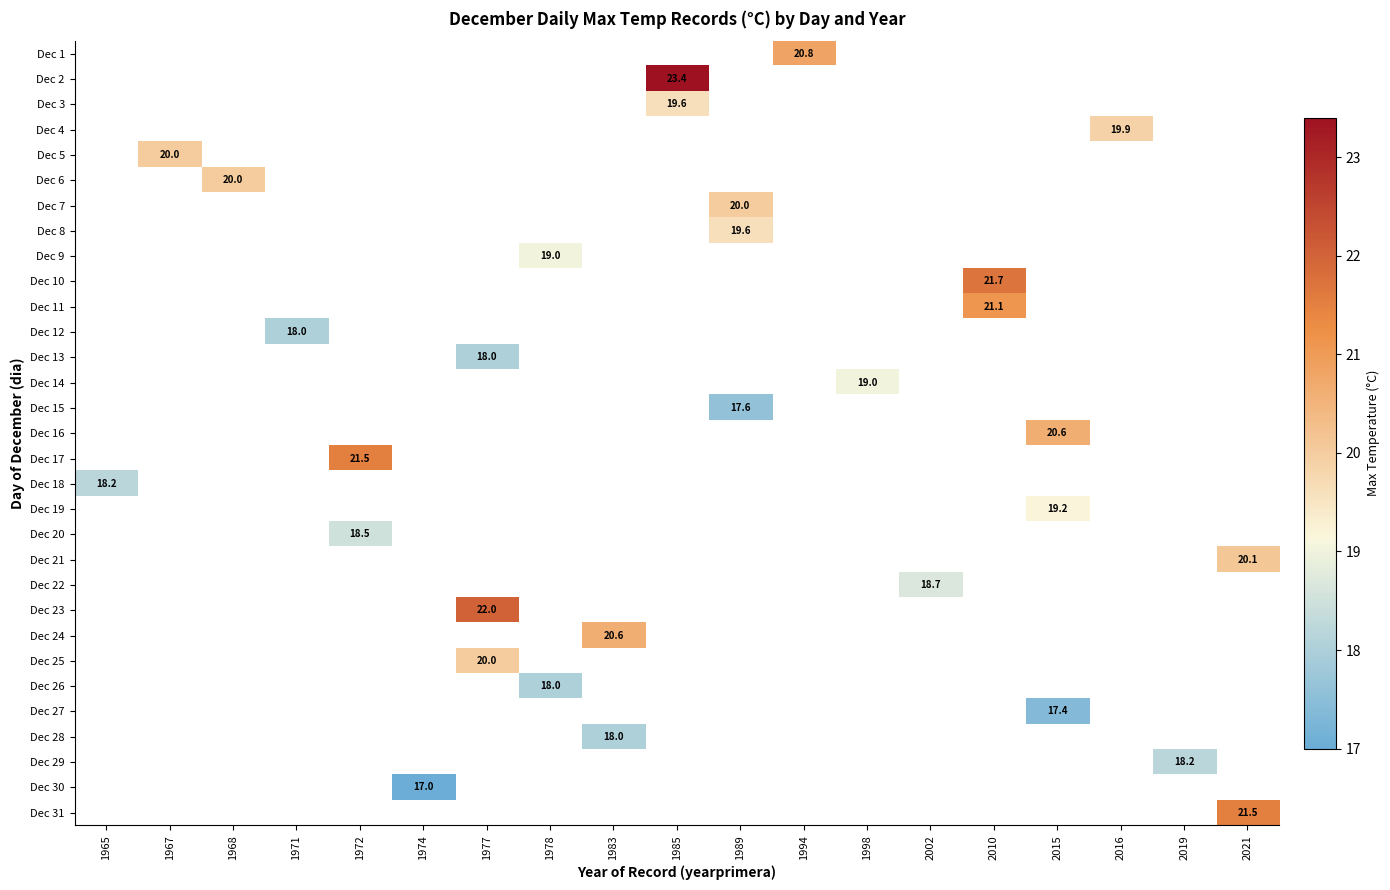

How many distinct data groups are displayed?

31